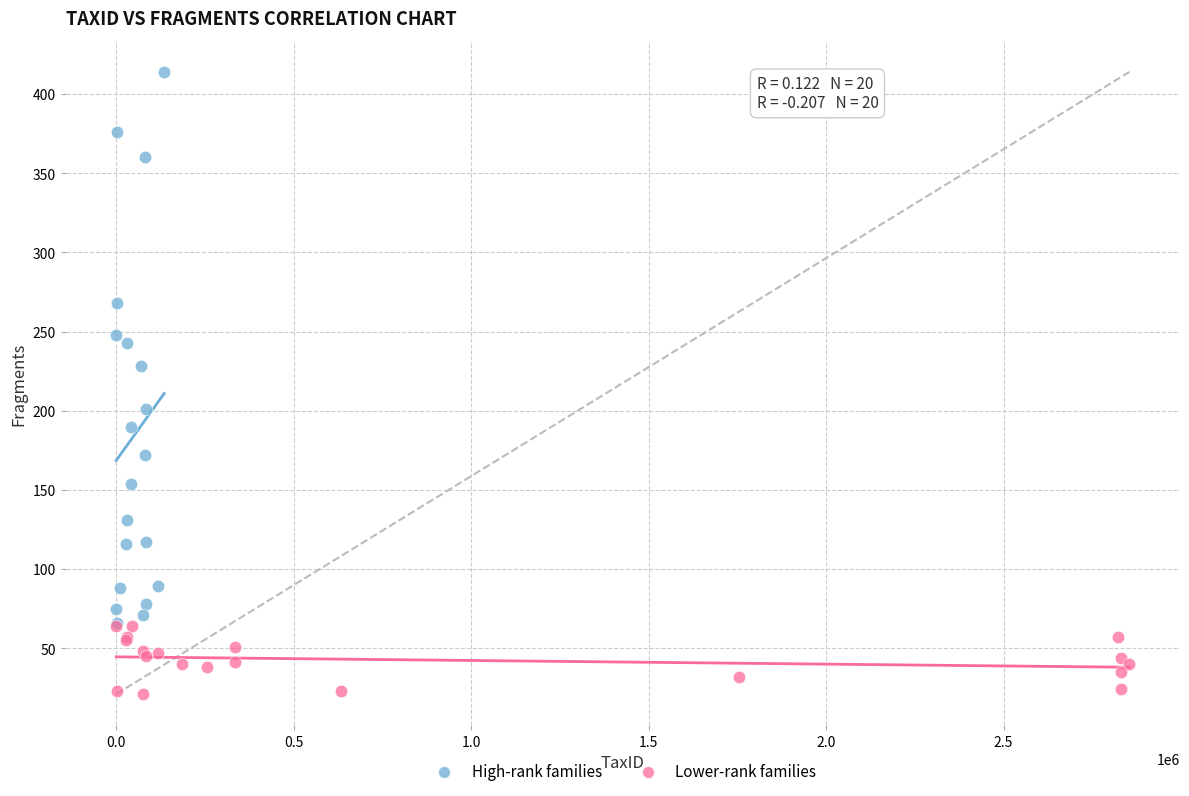

Which series has the widest spread of Y values?

High-rank families